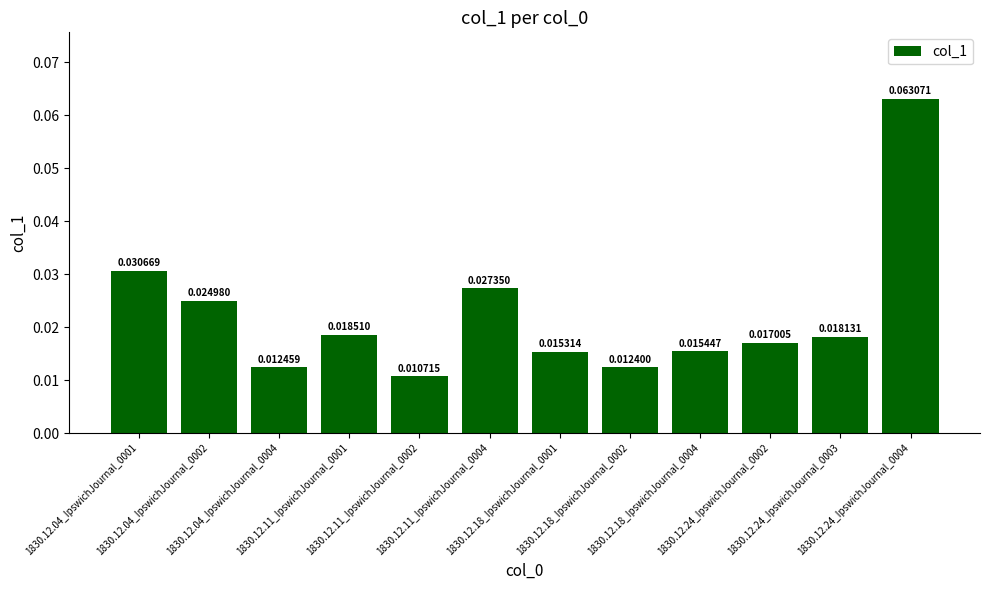

At which category does the chart reach its minimum across all series?

1830.12.11_IpswichJournal_0002